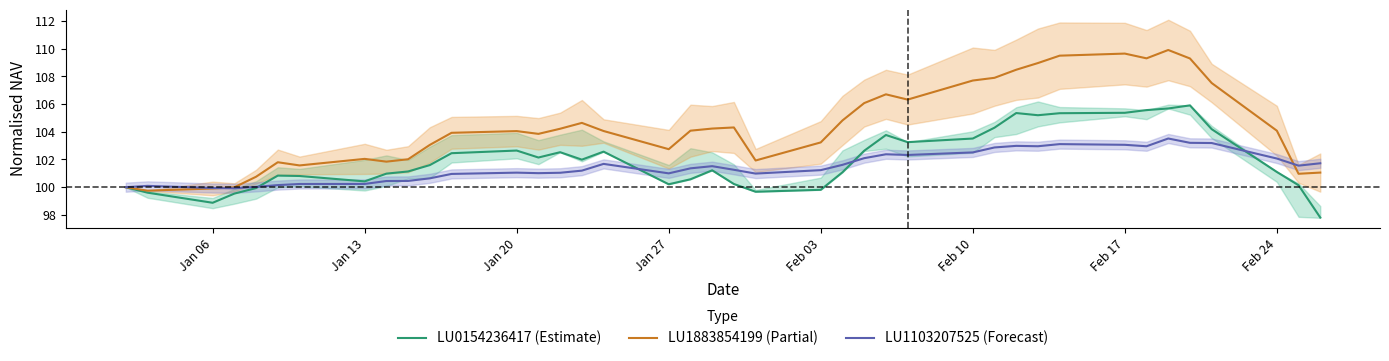

Reading left to right, what are all the values shown in this chart?

LU0154236417 (Estimate): 100.0	99.6	98.9	99.5	99.9	100.8	100.8	100.4	101.0	101.1	101.6	102.5	102.6	102.1	102.5	102.0	102.6	100.2	100.6	101.2	100.2	99.7	99.8	101.1	102.6	103.8	103.3	103.5	104.3	105.4	105.2	105.3	105.4	105.6	105.7	105.9	104.2	101.1	100.1	97.8
LU1883854199 (Partial): 100.0	99.8	99.9	100.0	100.8	101.8	101.6	102.0	101.8	102.0	103.1	103.9	104.0	103.8	104.2	104.6	104.1	102.7	104.1	104.2	104.3	101.9	103.2	104.8	106.1	106.7	106.3	107.7	107.9	108.5	109.0	109.5	109.6	109.3	109.9	109.3	107.5	104.1	101.0	101.1
LU1103207525 (Forecast): 100.0	100.1	99.9	99.9	100.0	100.2	100.2	100.2	100.4	100.5	100.6	101.0	101.1	101.0	101.0	101.2	101.7	101.0	101.4	101.5	101.3	101.0	101.2	101.6	102.1	102.4	102.3	102.5	102.9	103.0	103.0	103.1	103.1	103.0	103.5	103.2	103.2	102.1	101.6	101.7